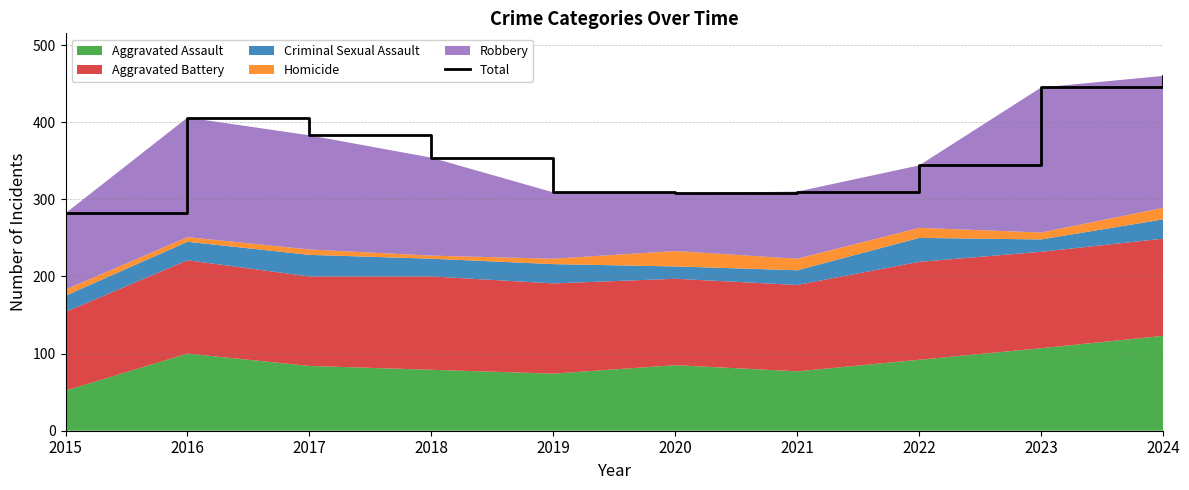

Approximately how many times larger is the value at 2016 compared to 2021?

1.3